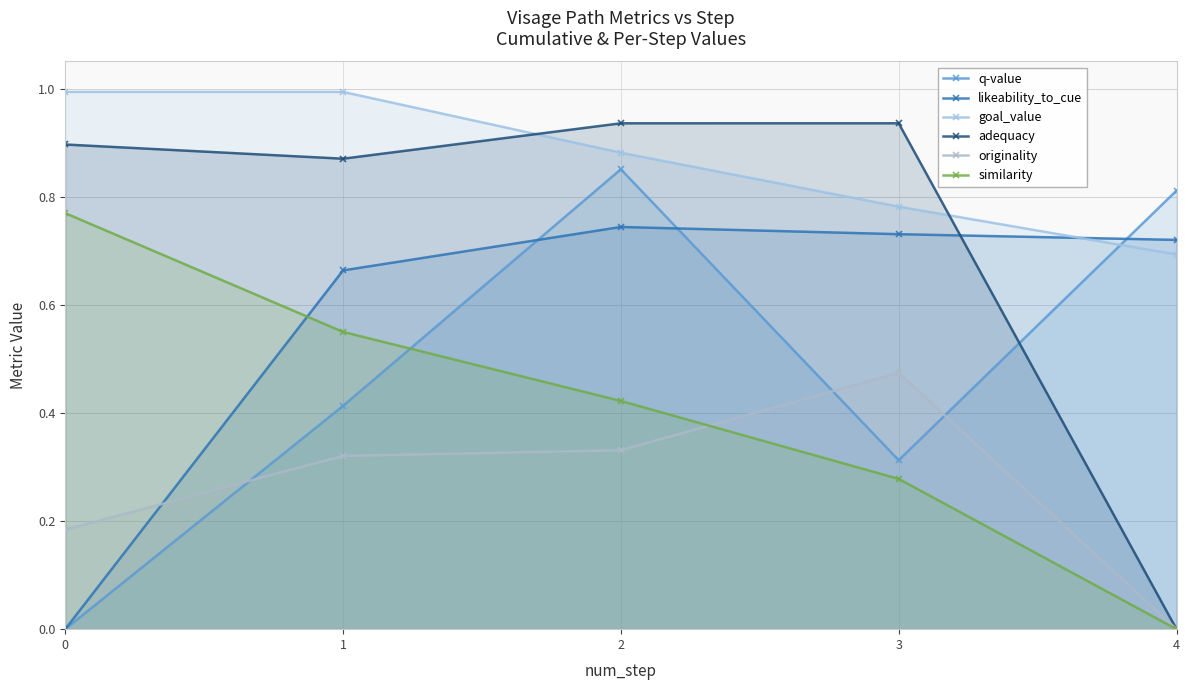

Between 2 and 1, which is larger?

2